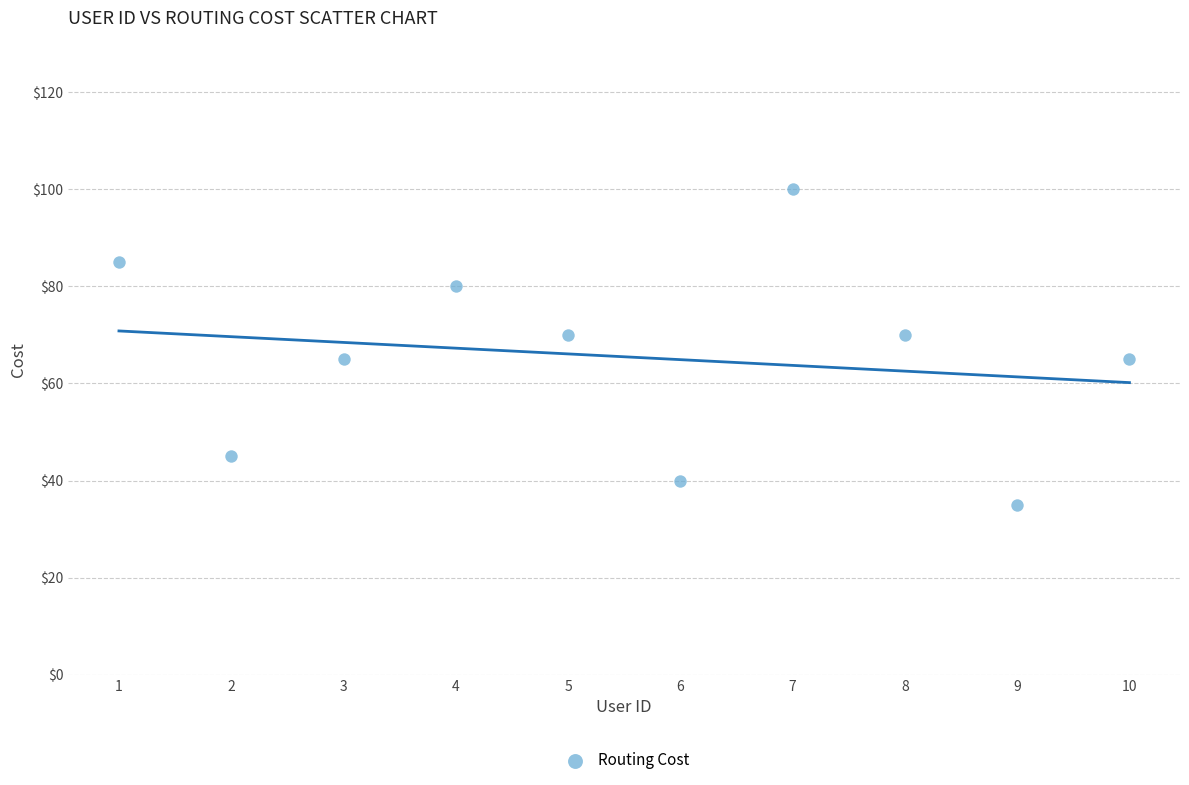

What is the range of Y values (max minus min)?

65